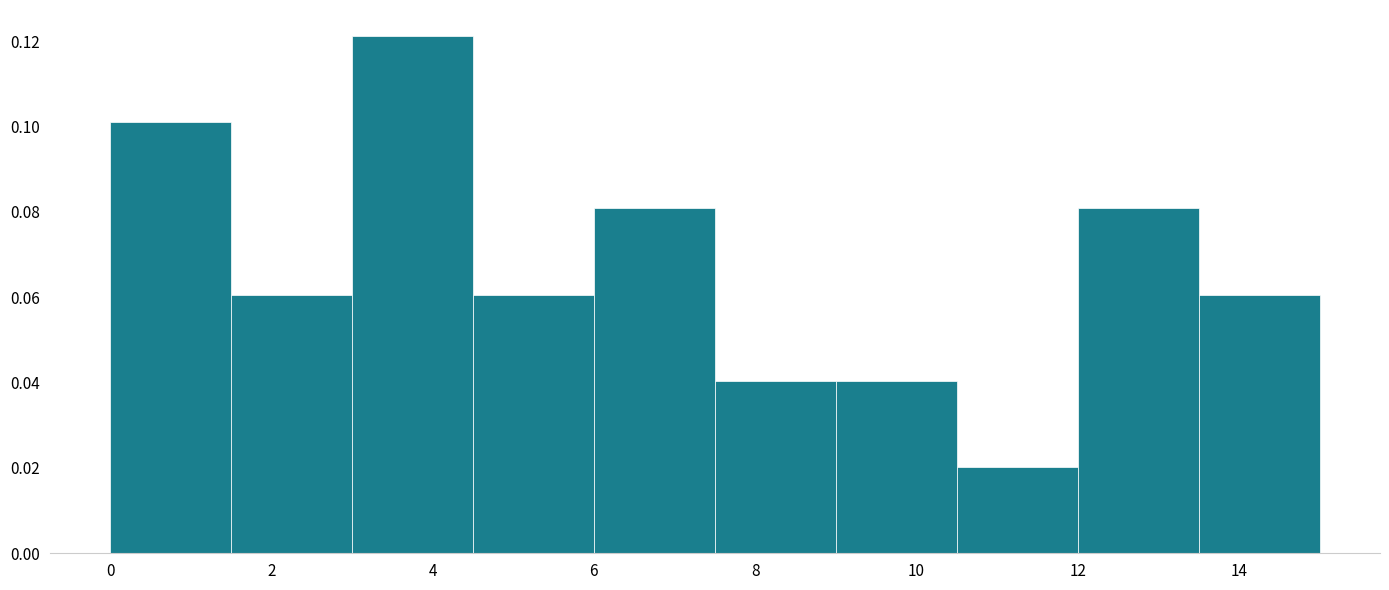

What is the height of the bar covering 13.5 to 15.0 on the x-axis? Neither the bar edges nor the heights are printed on the chart, so give them approximately, as read against the axes.

0.060